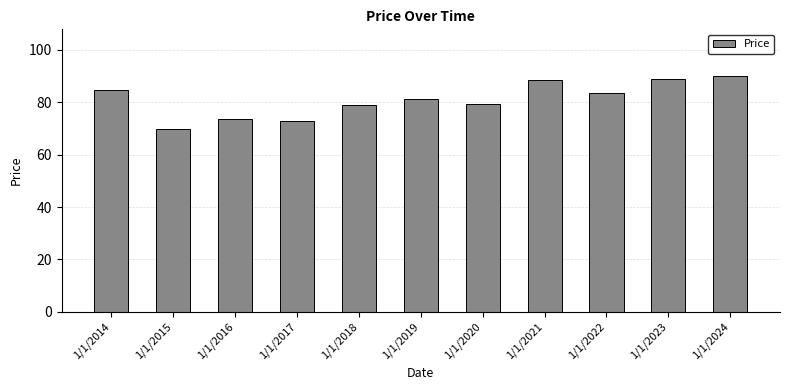

Which has a higher value, 1/1/2021 or 1/1/2020?

1/1/2021